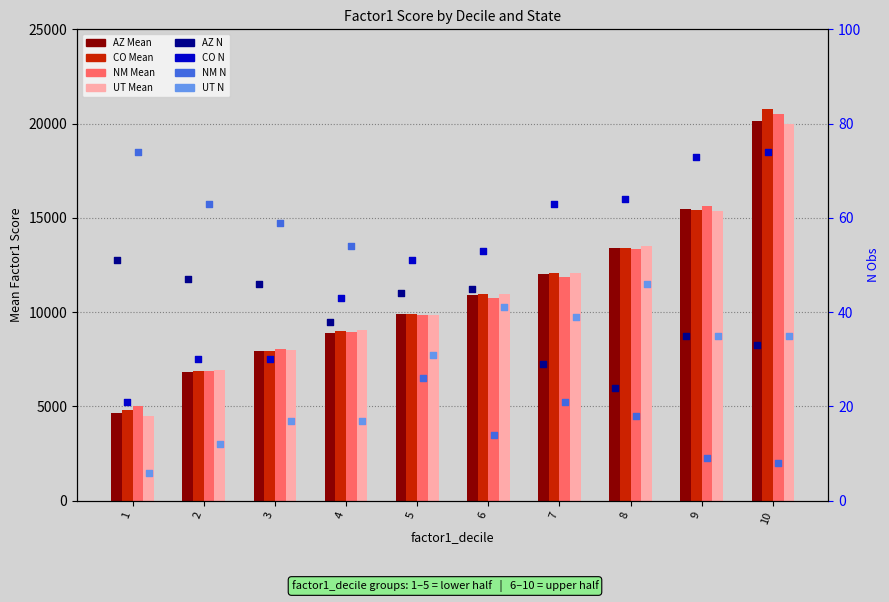

Which series has the largest total across all categories?

CO Mean